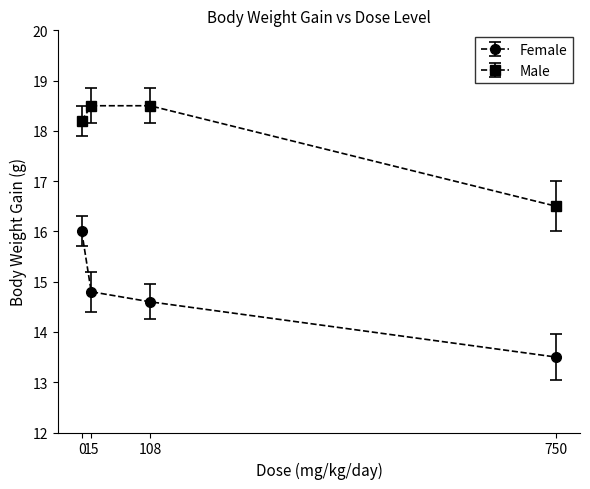

What are all the series names shown in the legend?

Female, Male